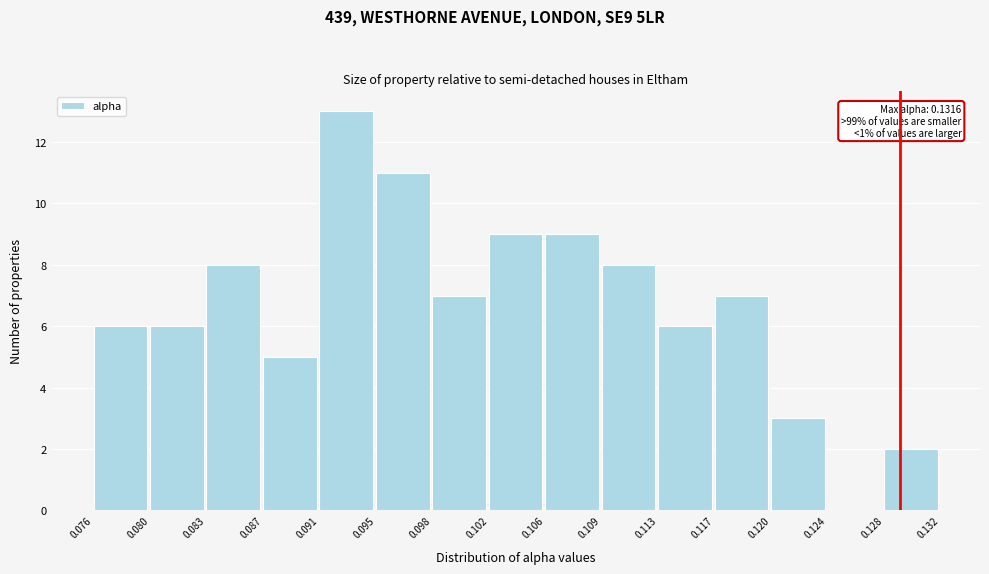

Which range on the x-axis has the tallest bar?

0.091 to 0.095